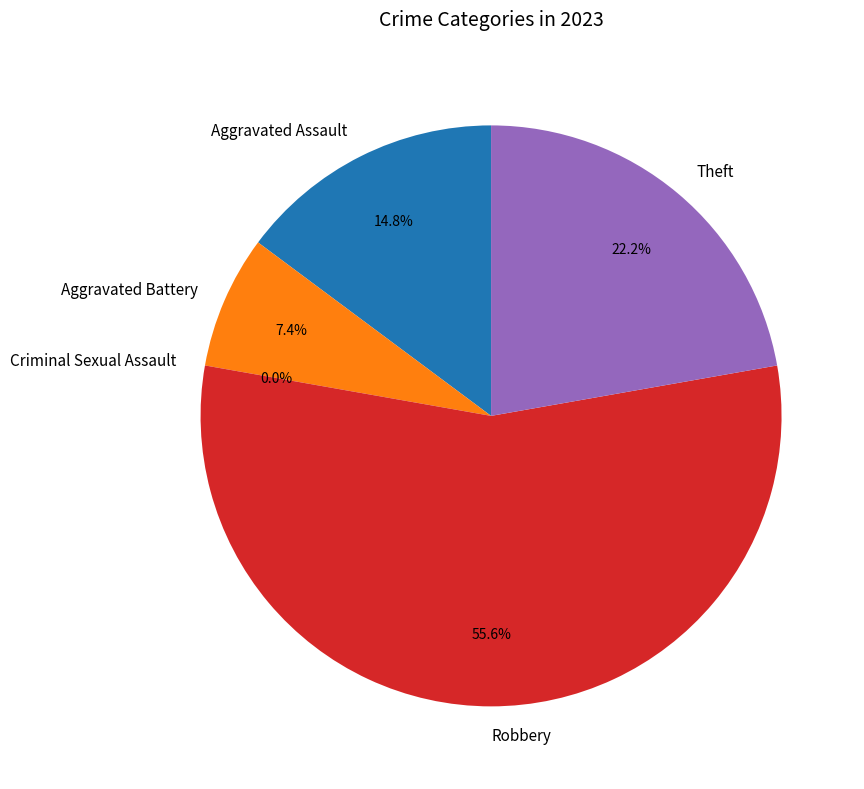

Combined, do Theft and Criminal Sexual Assault account for over 50%?

No